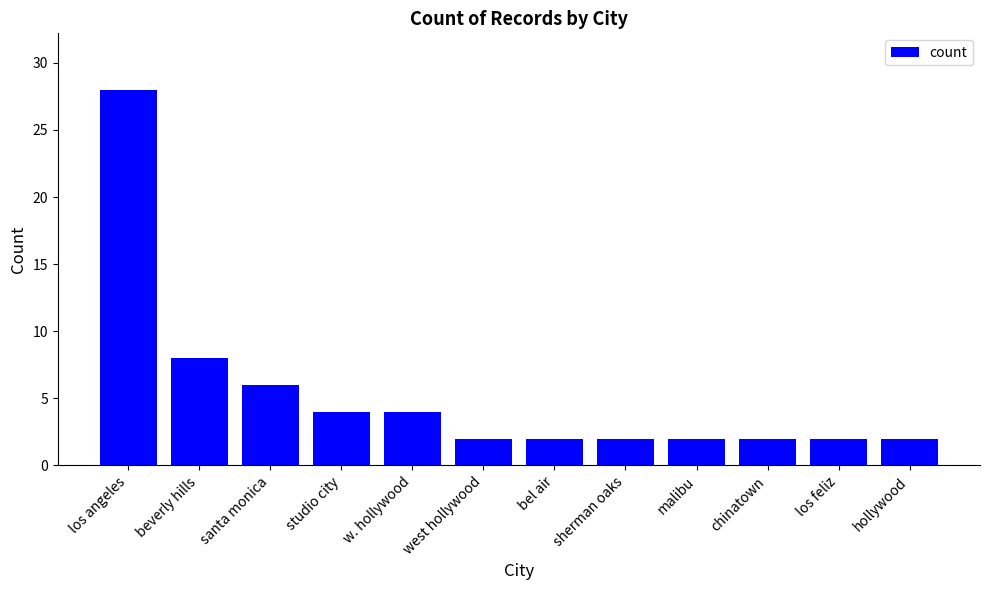

Does the chart contain any negative values?

No